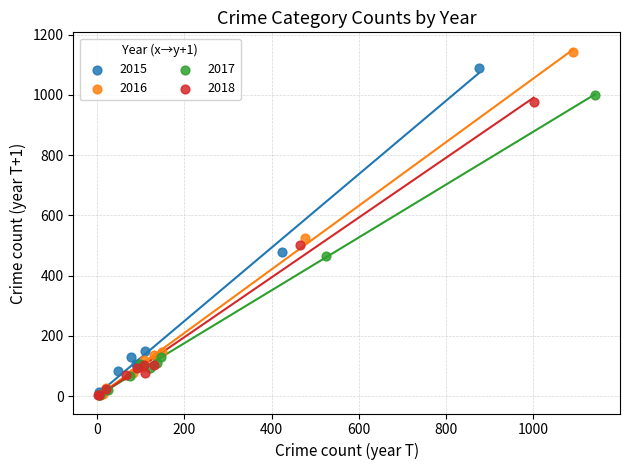

Which series has the largest Y range (max minus min)?

2016